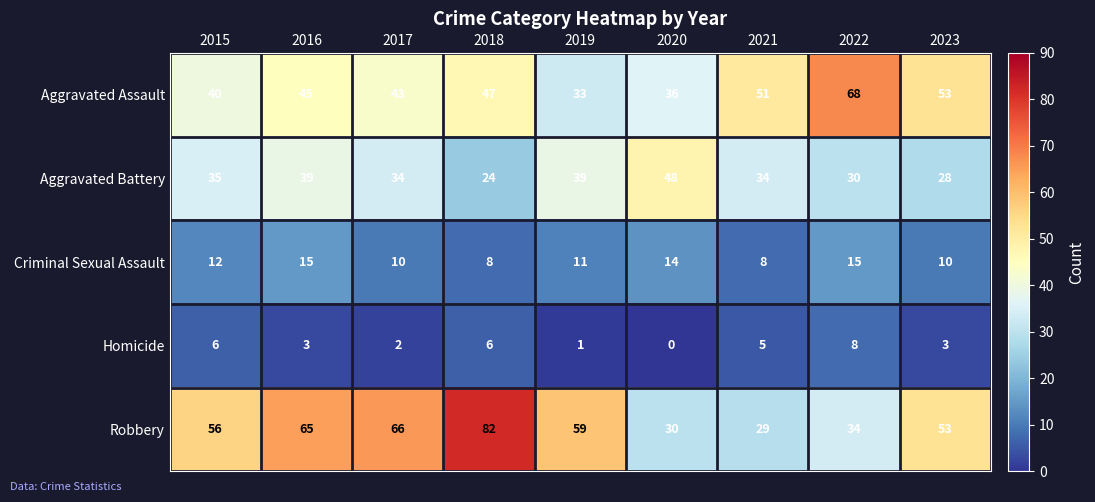

The value of Aggravated Assault at 2017 is 57. True or false?

False